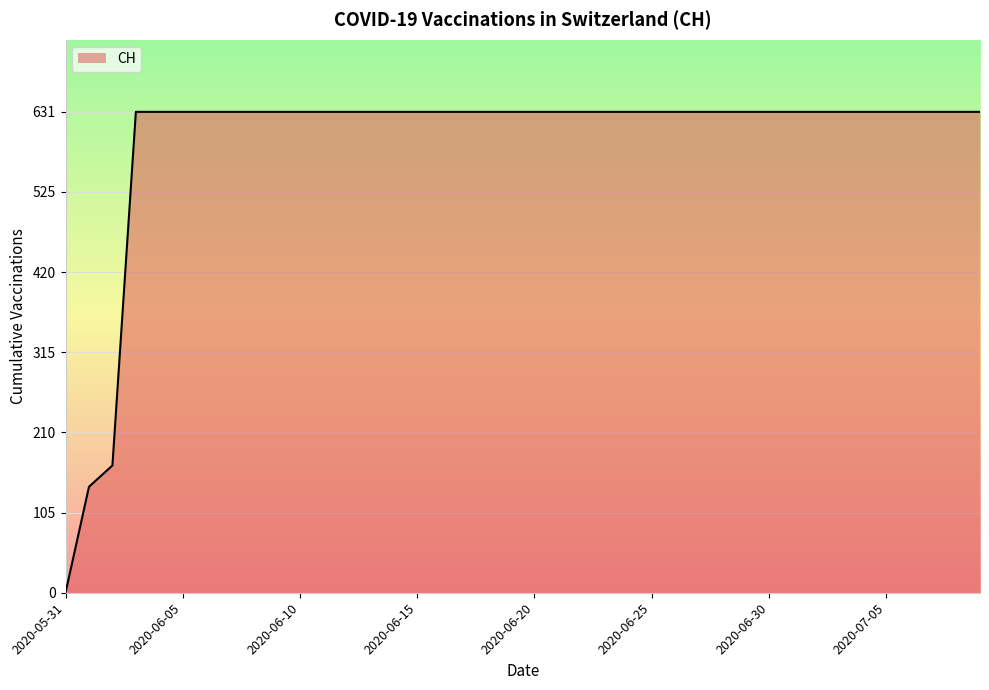

What is the difference between the maximum and minimum values?

631